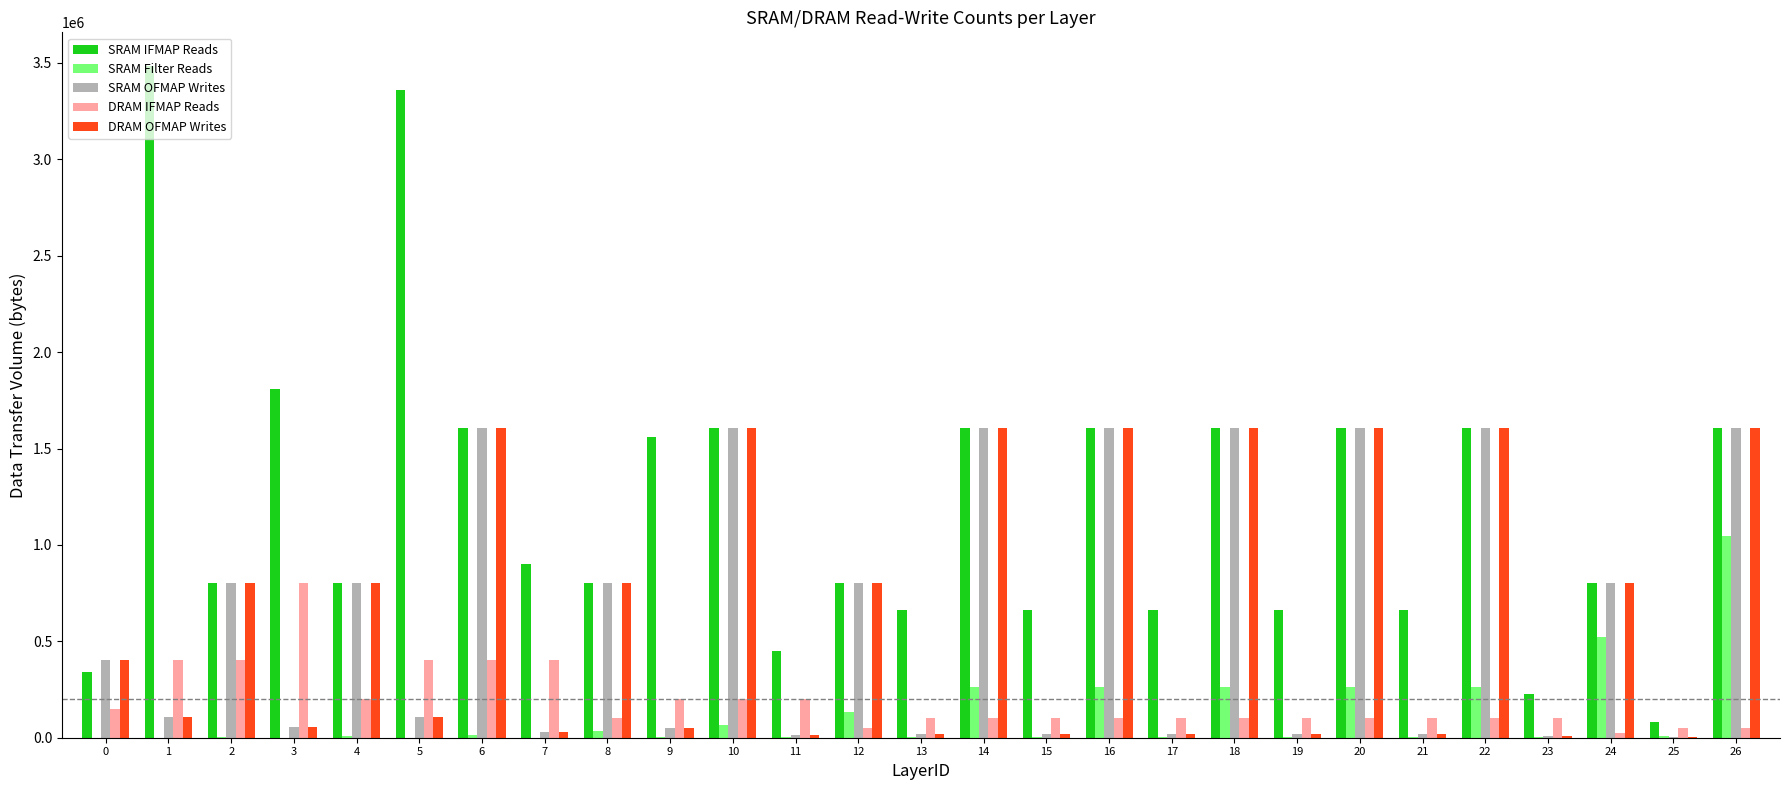

Between 9 and 21, which series saw the biggest shift?

SRAM IFMAP Reads